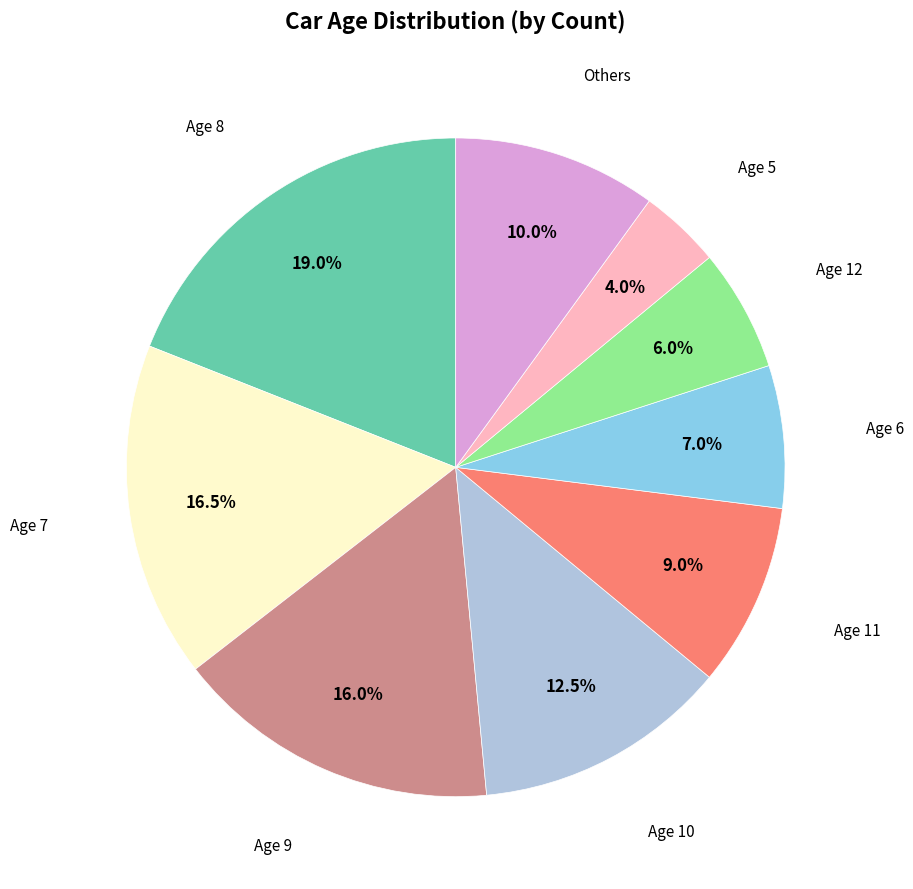

Combined, what portion of the pie is Others and Age 7?

26.5%